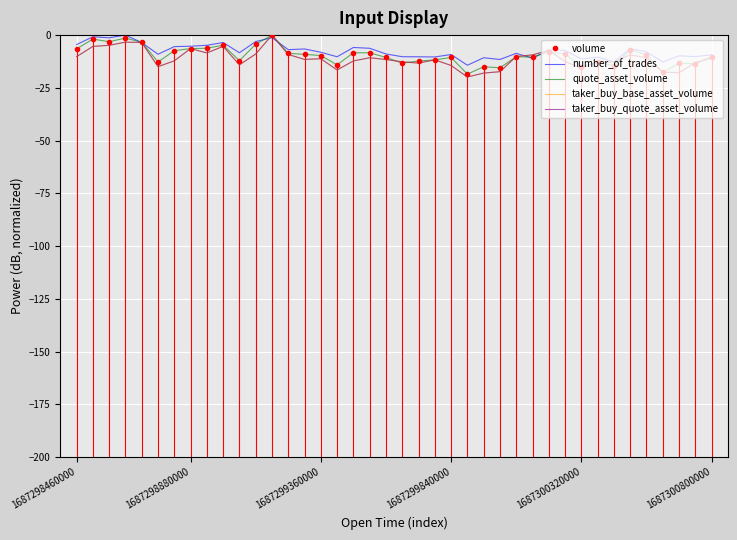

What is the smallest value displayed?

-19.9